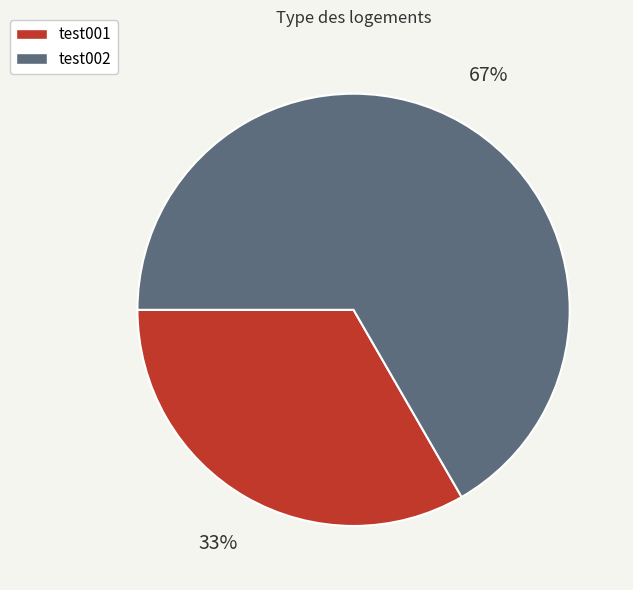

Rank the categories by value from highest to lowest.

test002, test001